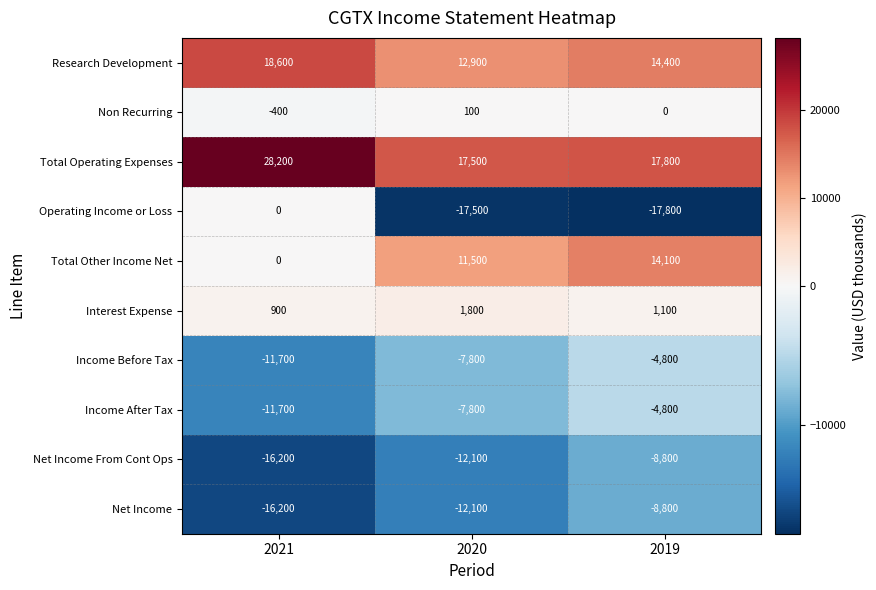

How many series are shown in this chart?

10